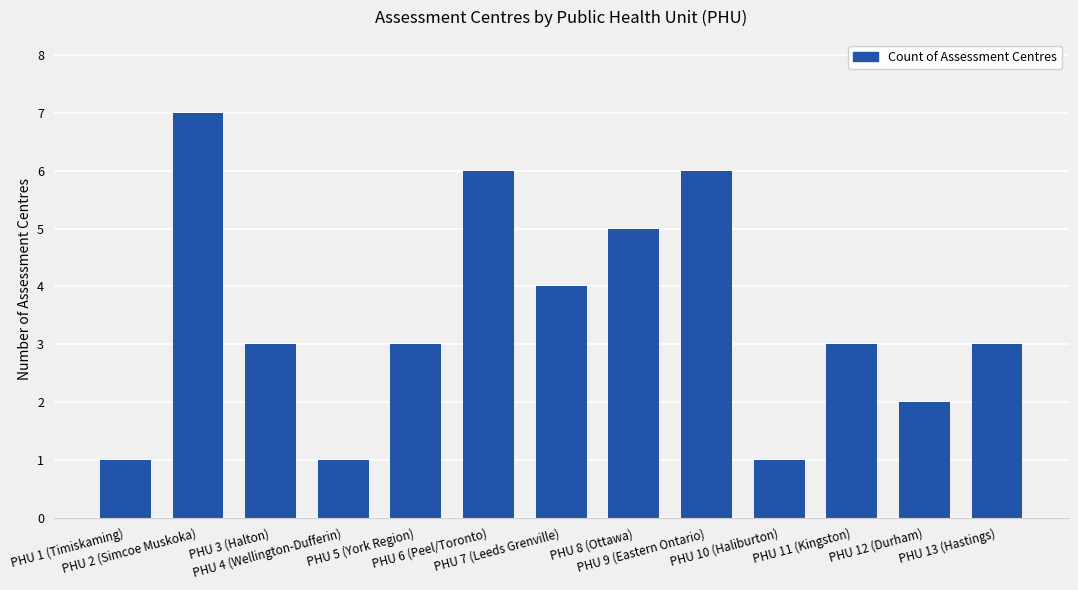

What is the value of the 4th bar from the left?

1